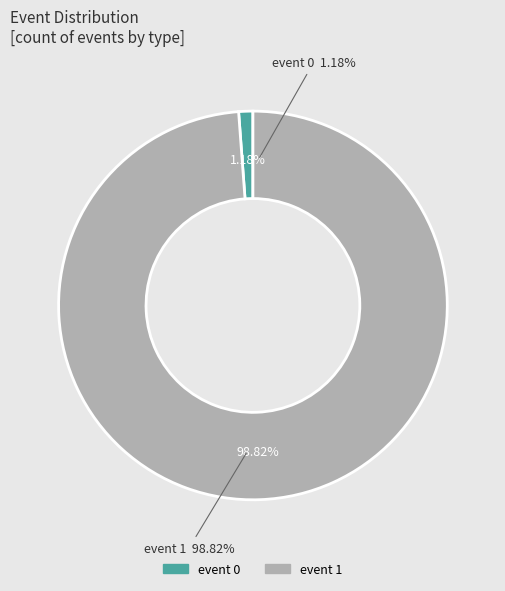

Is there a majority slice in this chart?

Yes